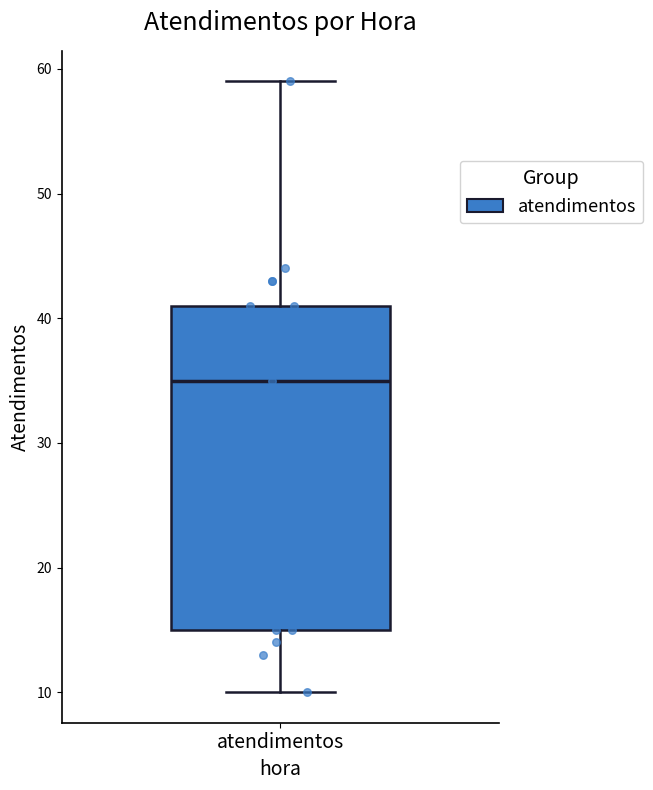

Read this box plot against the y-axis: the position of the median line, the range covered by the box, and the ends of both whiskers. The values are not printed on the chart, so give them approximately, as read against the axis.

median 35, box 15 to 41, whiskers 10 to 59